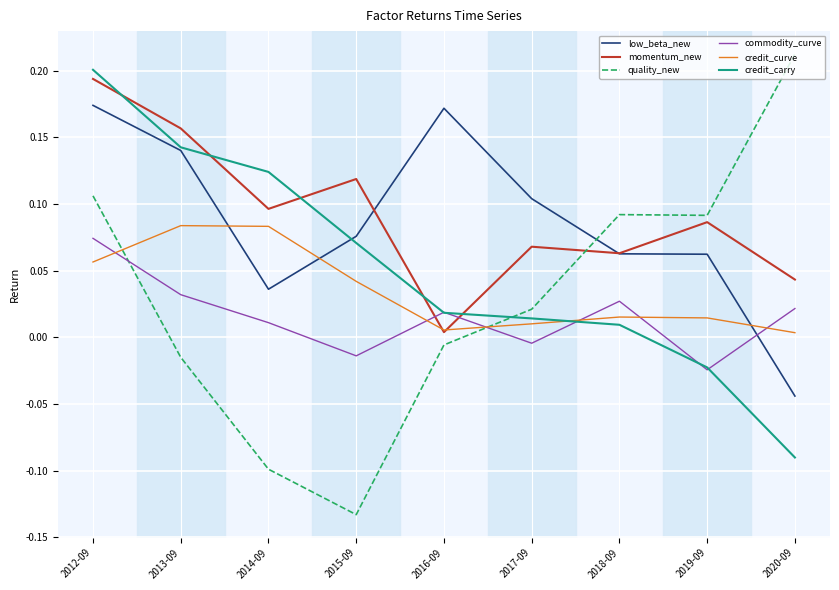

At which category does the chart reach its minimum across all series?

2015-09